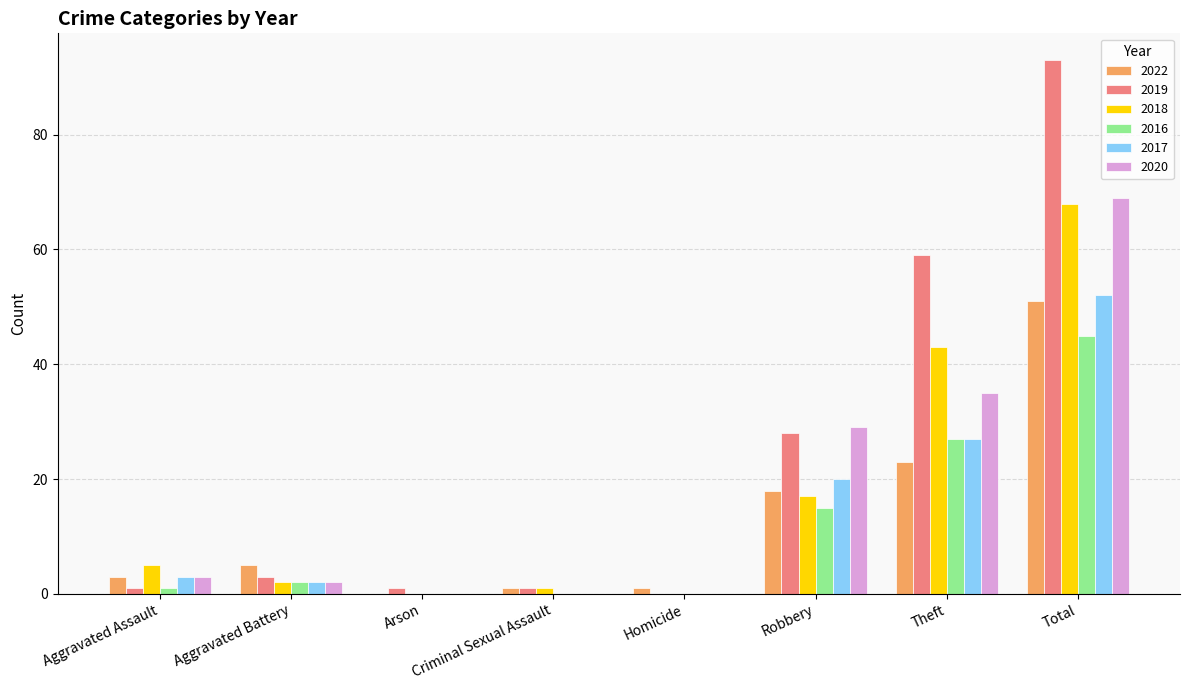

Reading right to left, list all the values displayed in this chart.

2022: 51	23	18	1	1	0	5	3
2019: 93	59	28	0	1	1	3	1
2018: 68	43	17	0	1	0	2	5
2016: 45	27	15	0	0	0	2	1
2017: 52	27	20	0	0	0	2	3
2020: 69	35	29	0	0	0	2	3